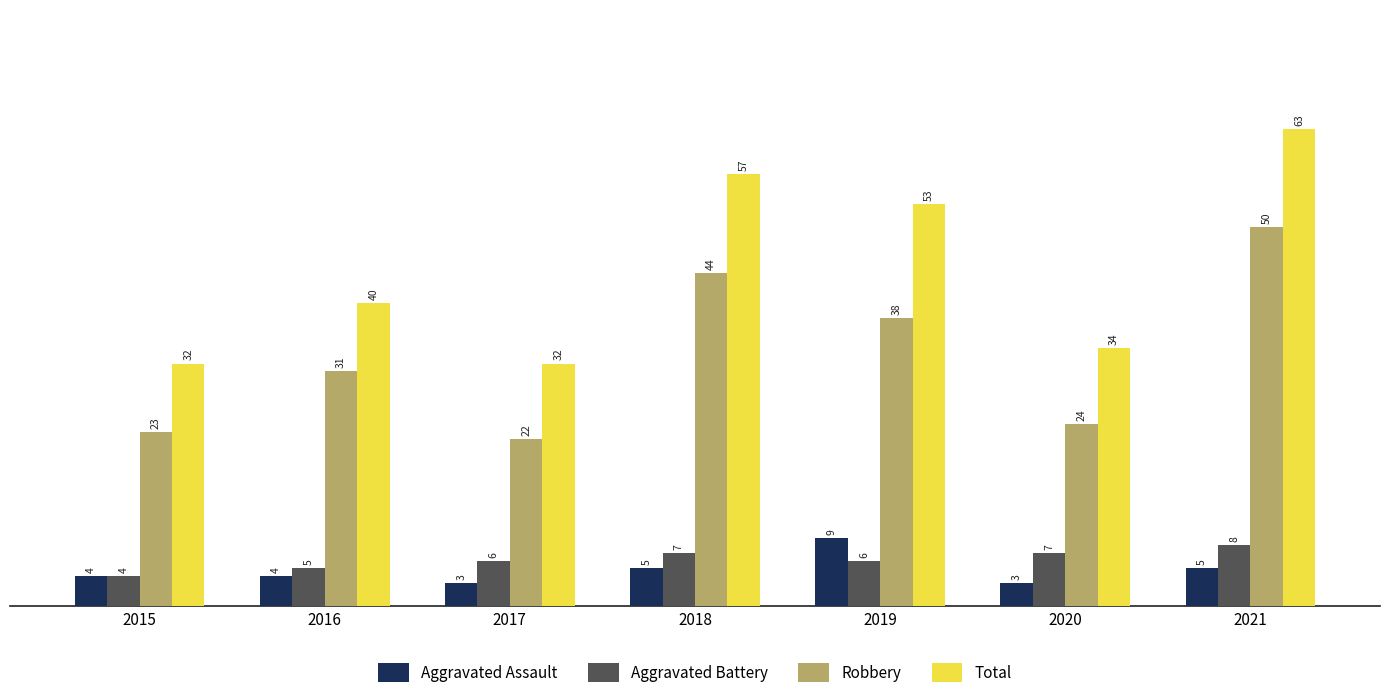

The Aggravated Battery series shows 7 at 2020. True or false?

True